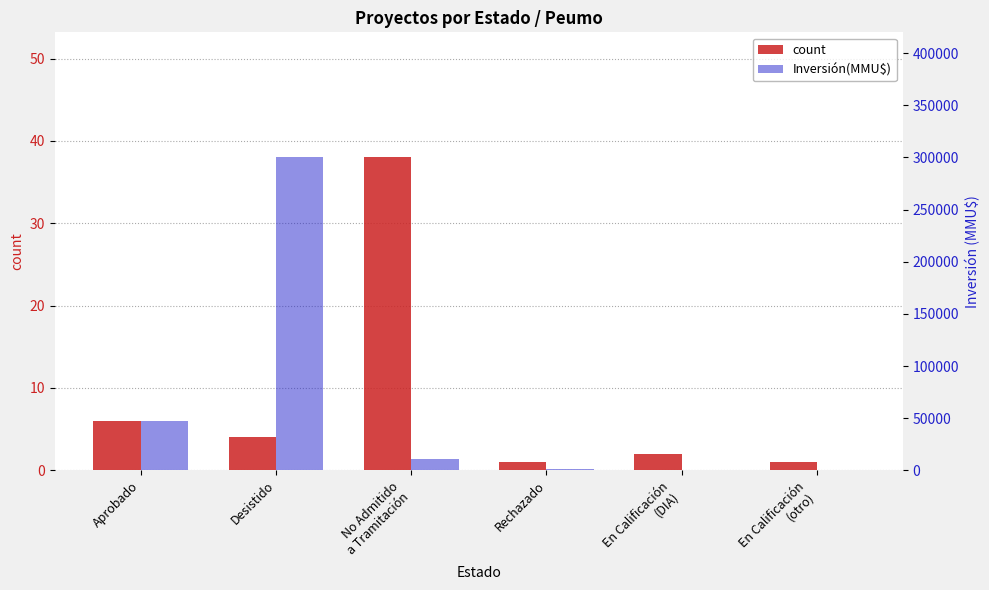

What is the difference between the maximum and minimum values in the Inversión(MMU$) series?

299970